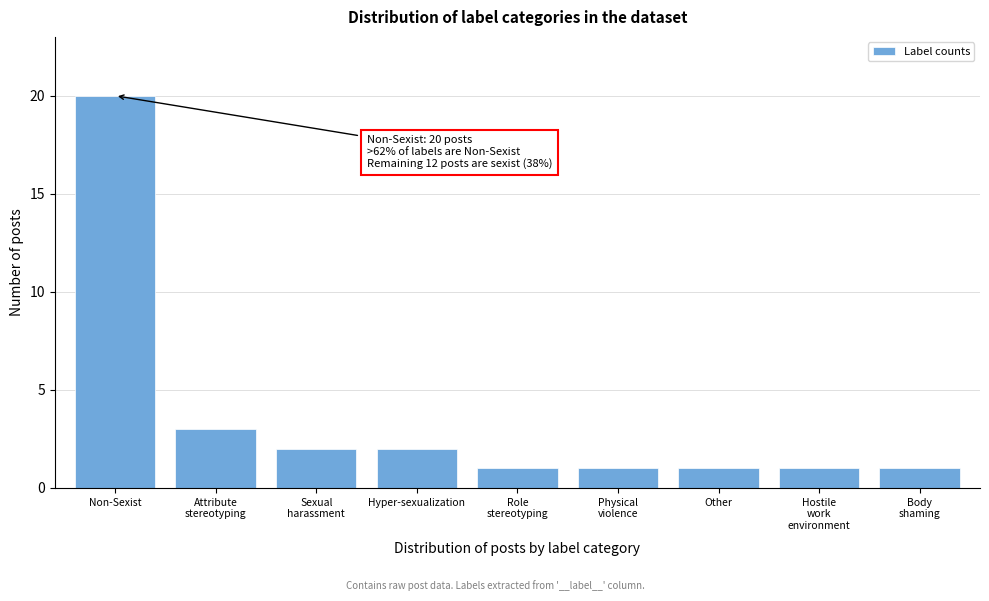

Reading left to right, extract all data points from this chart.

20	3	2	2	1	1	1	1	1